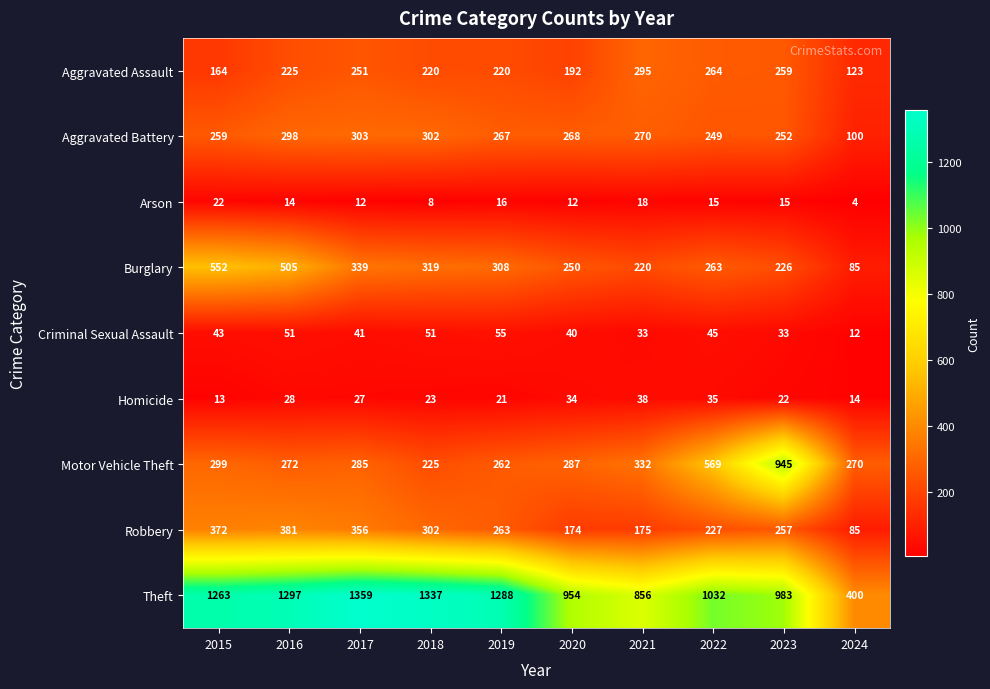

Which series has the largest total across all categories?

Theft